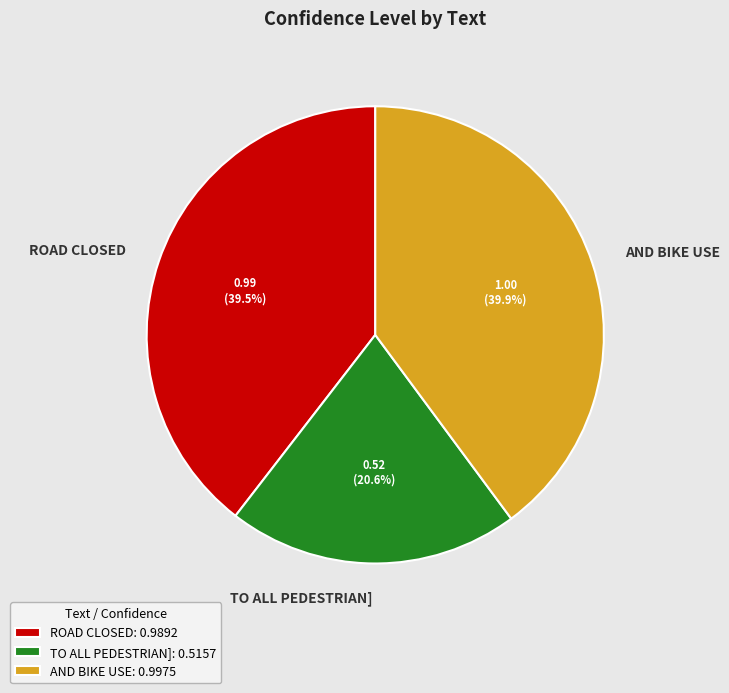

Does ROAD CLOSED account for over 50% of the chart?

No